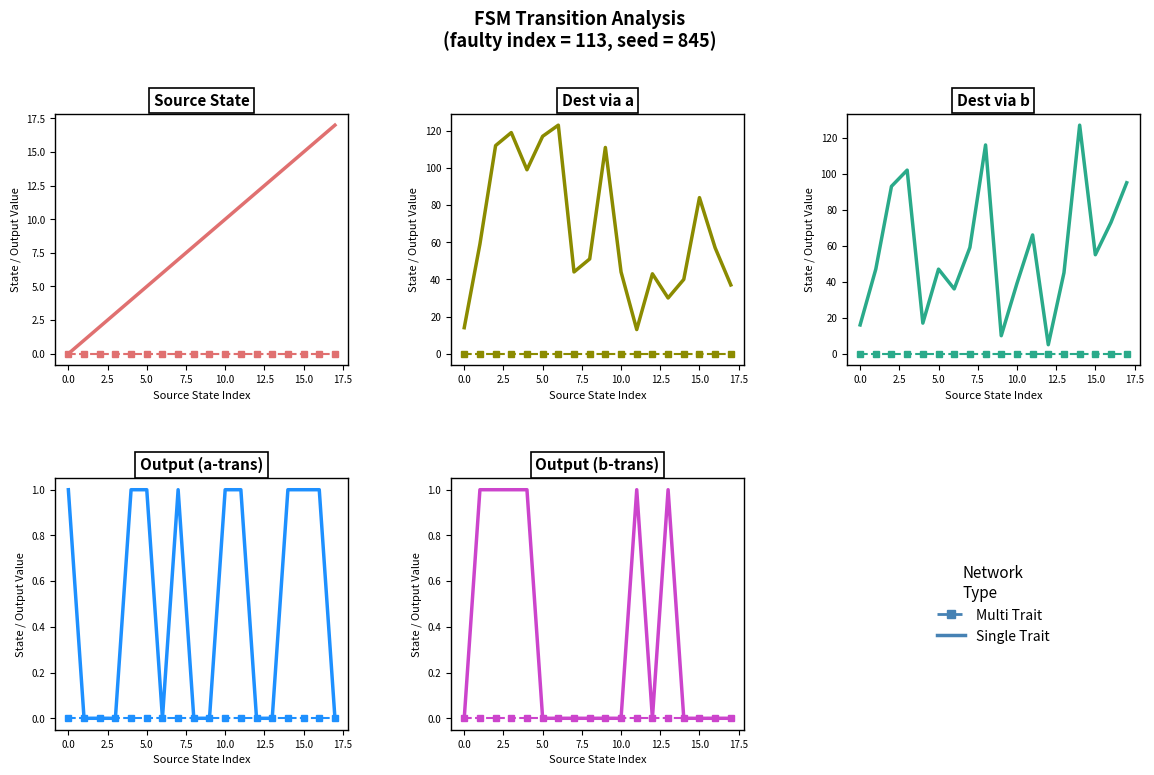

Is it true that Multi Trait equals 0 at 15.0?

True